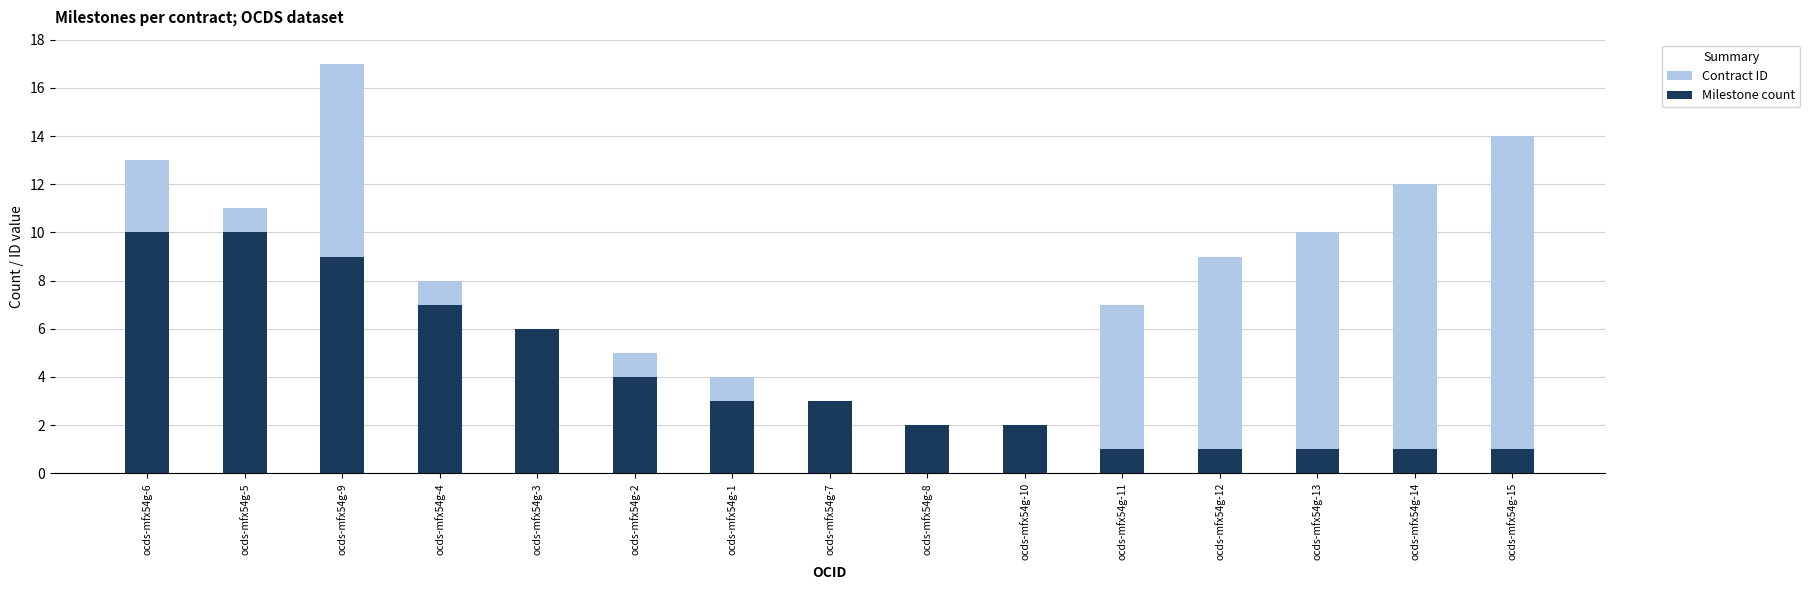

What is the minimum value shown in the chart?

1